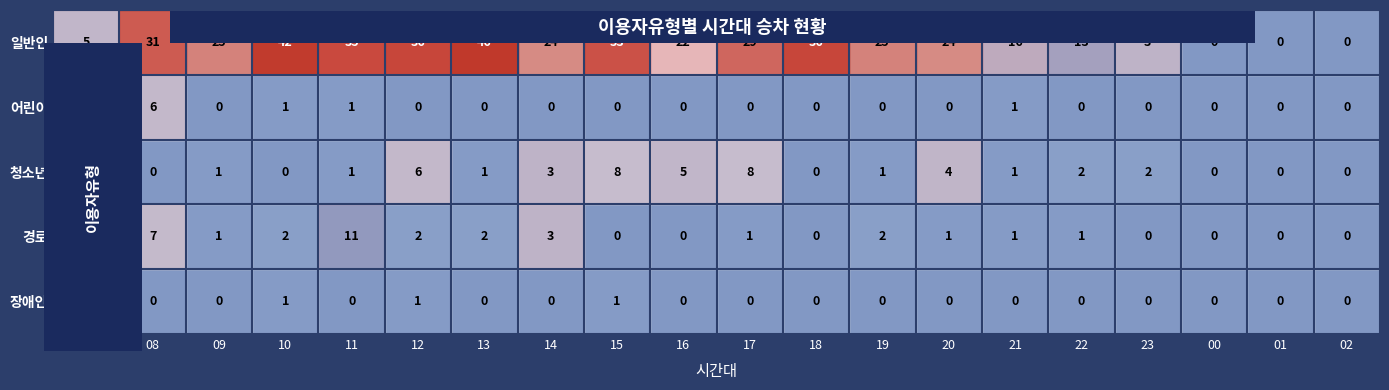

What is the difference between the maximum and minimum values in the 경로 series?

11